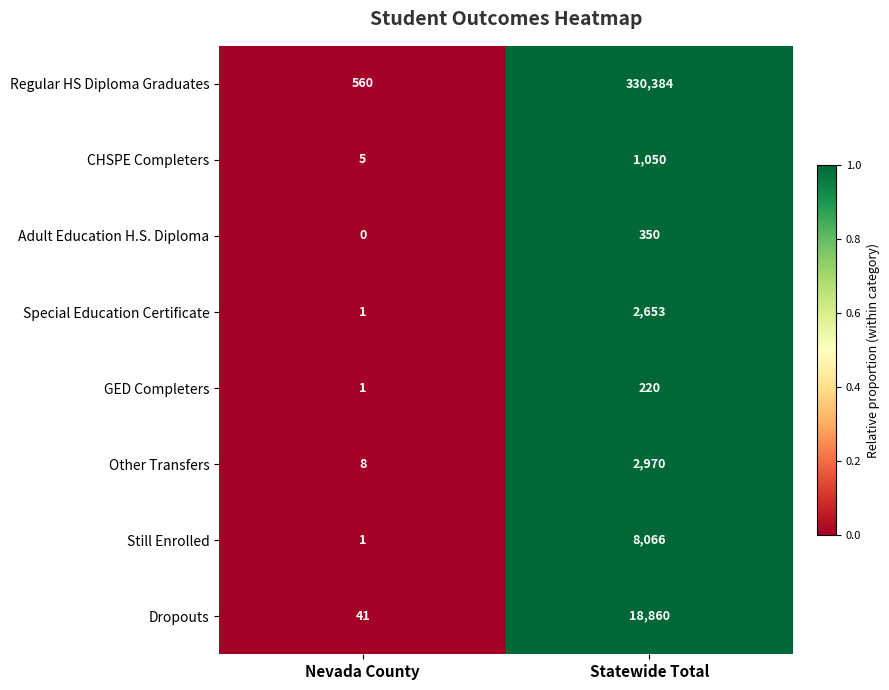

Which series changed the most between Nevada County and Statewide Total?

Regular HS Diploma Graduates